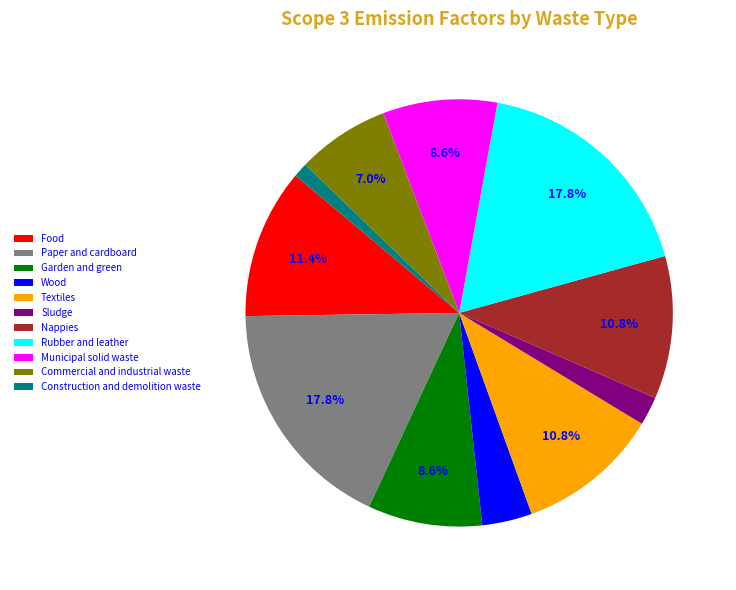

What is the ratio of the value at Rubber and leather to the value at Food?

1.6